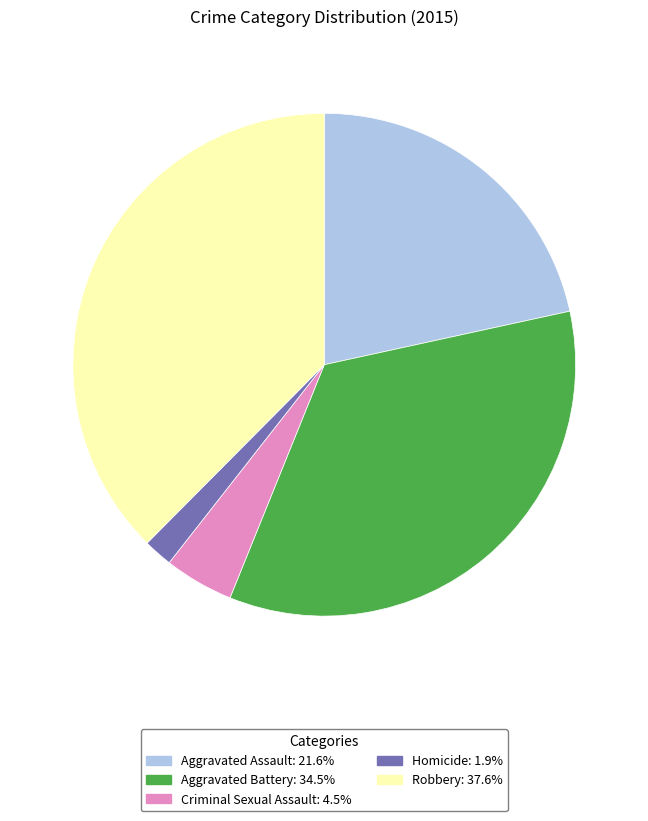

Approximately how many times larger is the value at Aggravated Assault compared to Criminal Sexual Assault?

4.8